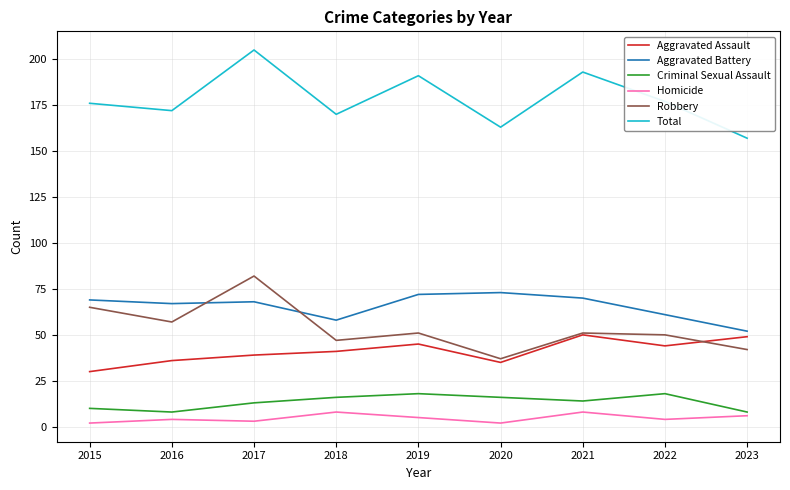

What are all the series names shown in the legend?

Aggravated Assault, Aggravated Battery, Criminal Sexual Assault, Homicide, Robbery, Total